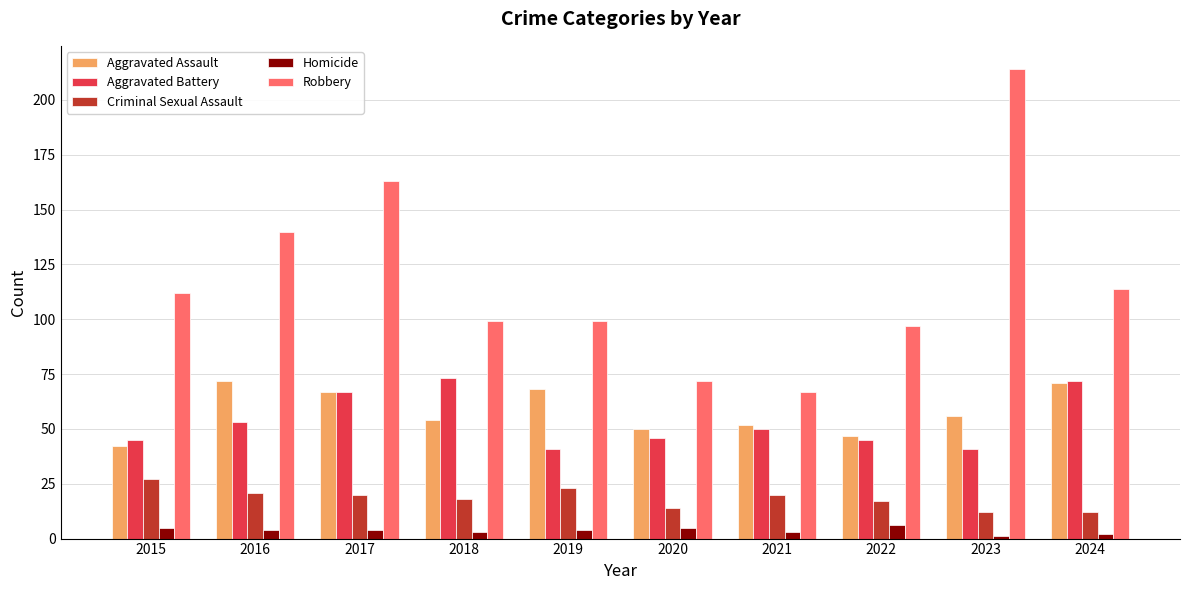

How many distinct data groups are displayed?

5